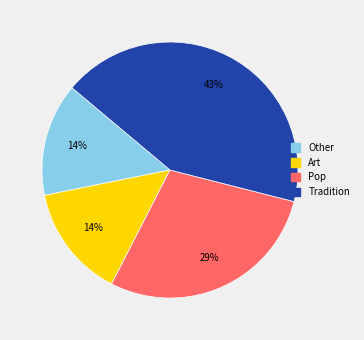

The Art slice represents 14% of the pie. True or false?

True